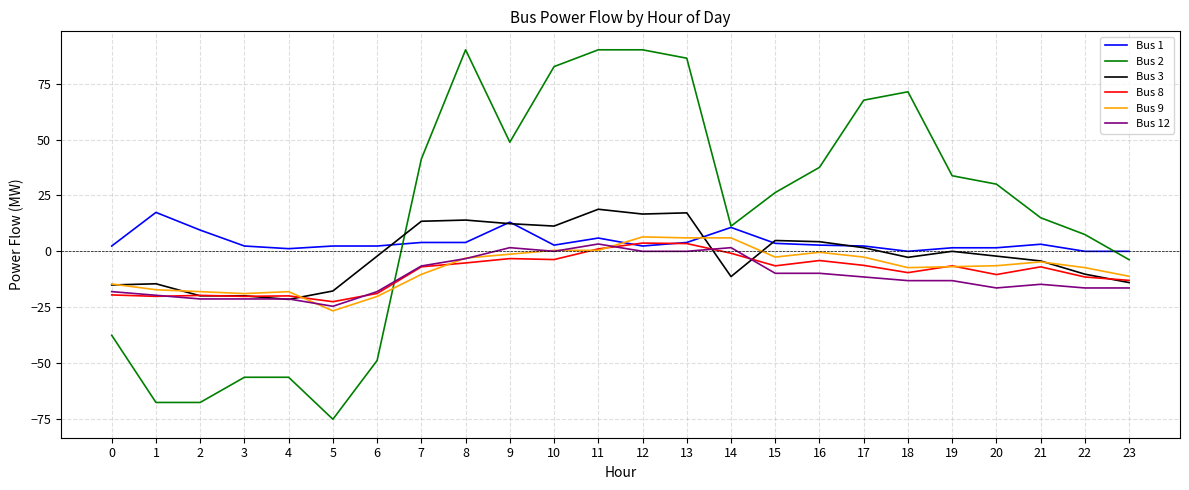

Between 15 and 21, which series saw the biggest shift?

Bus 2